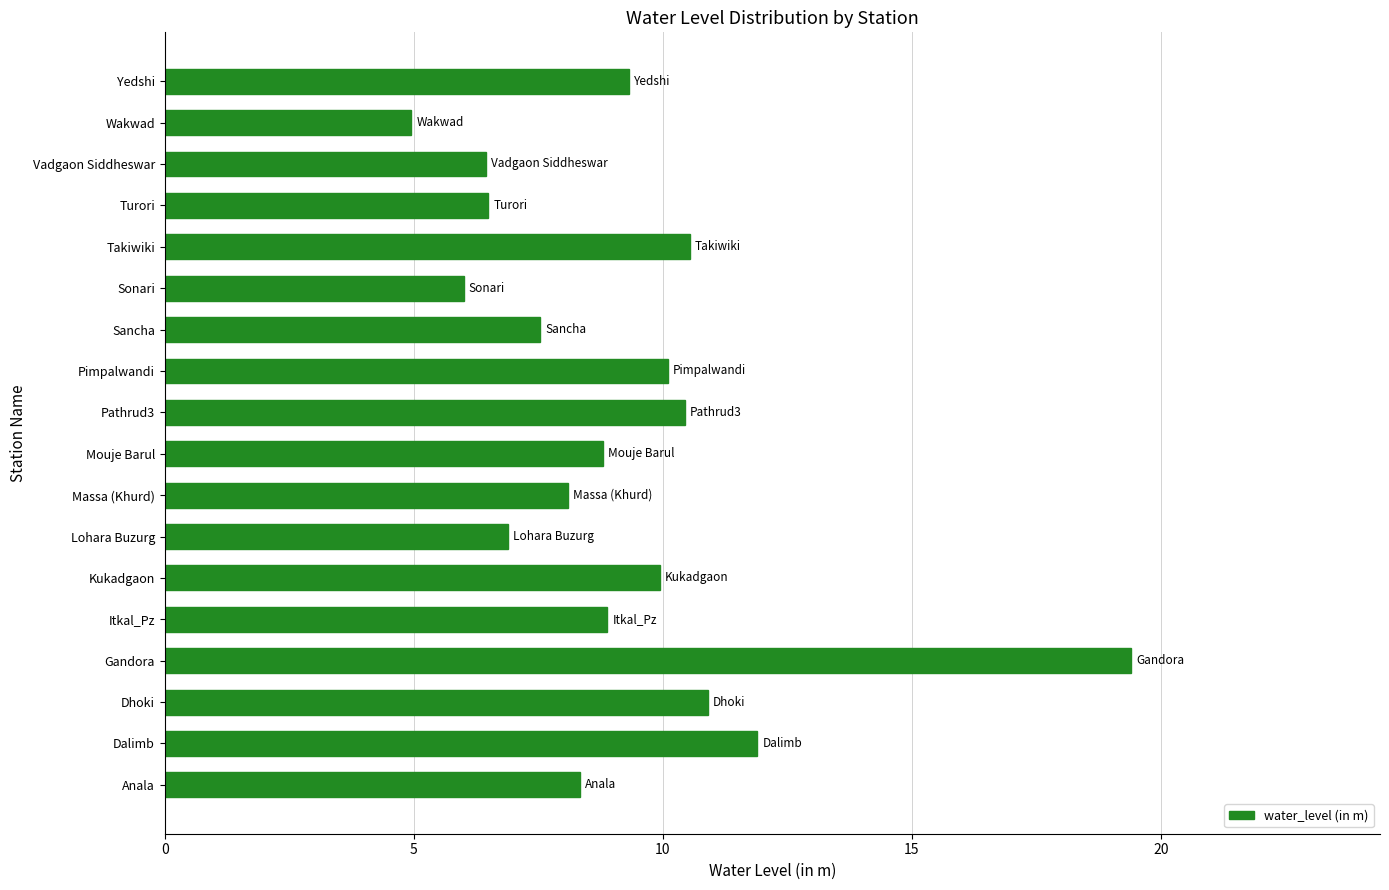

Which label corresponds to the largest value in the chart?

Gandora